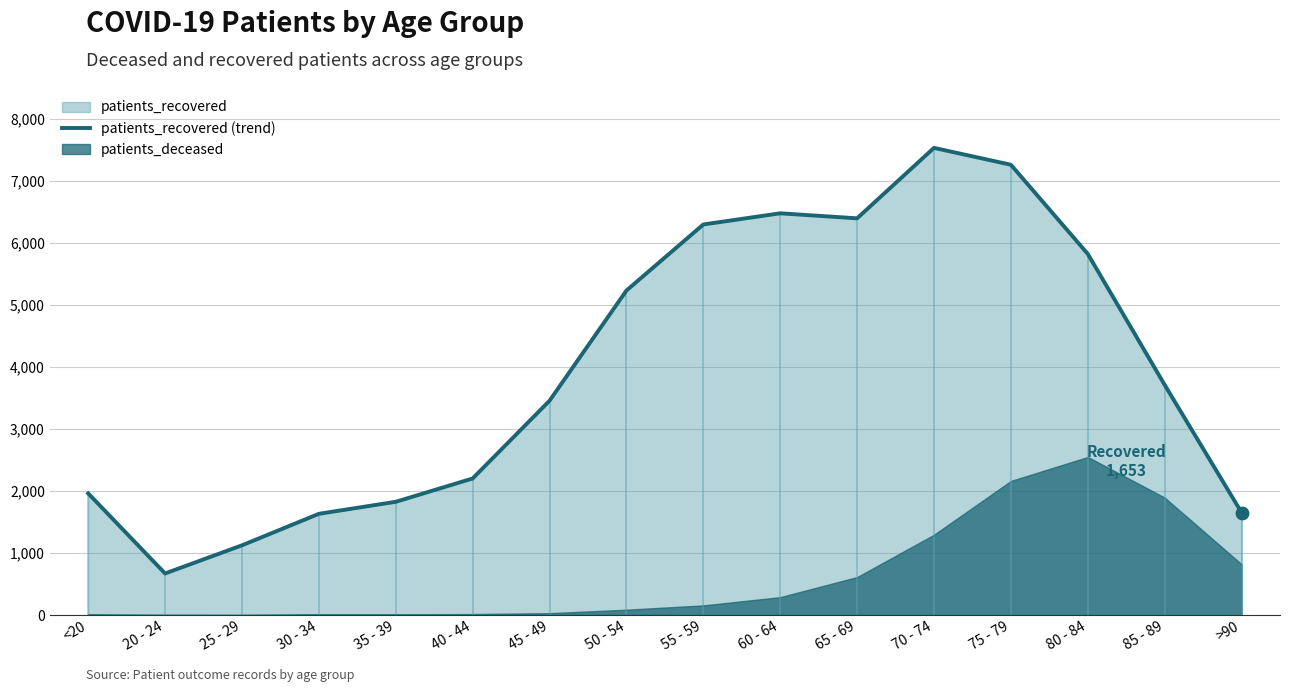

What is the change in value from 40 - 44 to 45 - 49?

+1254